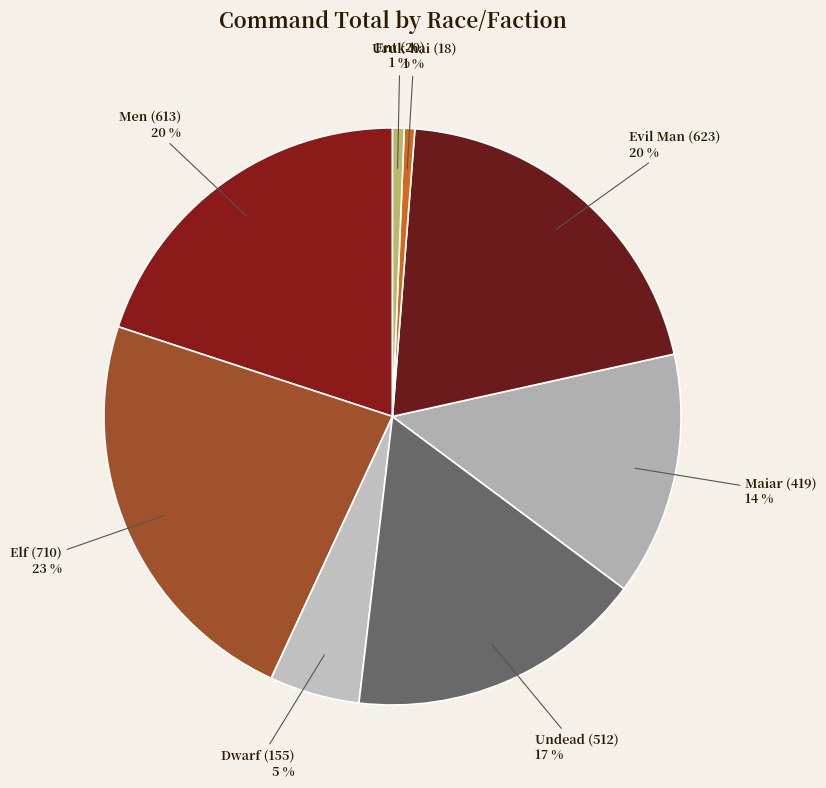

To the nearest percent, what is the combined percentage of Evil Man and Dwarf?

25%